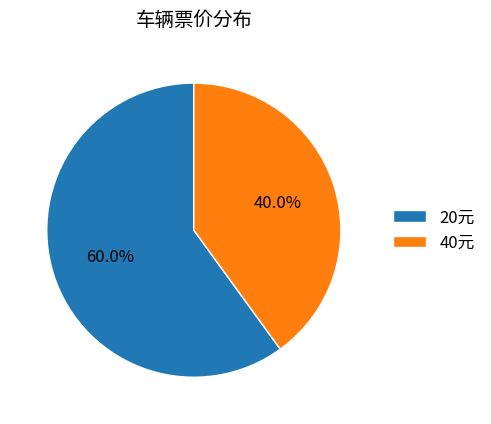

Does any single category account for the majority?

Yes